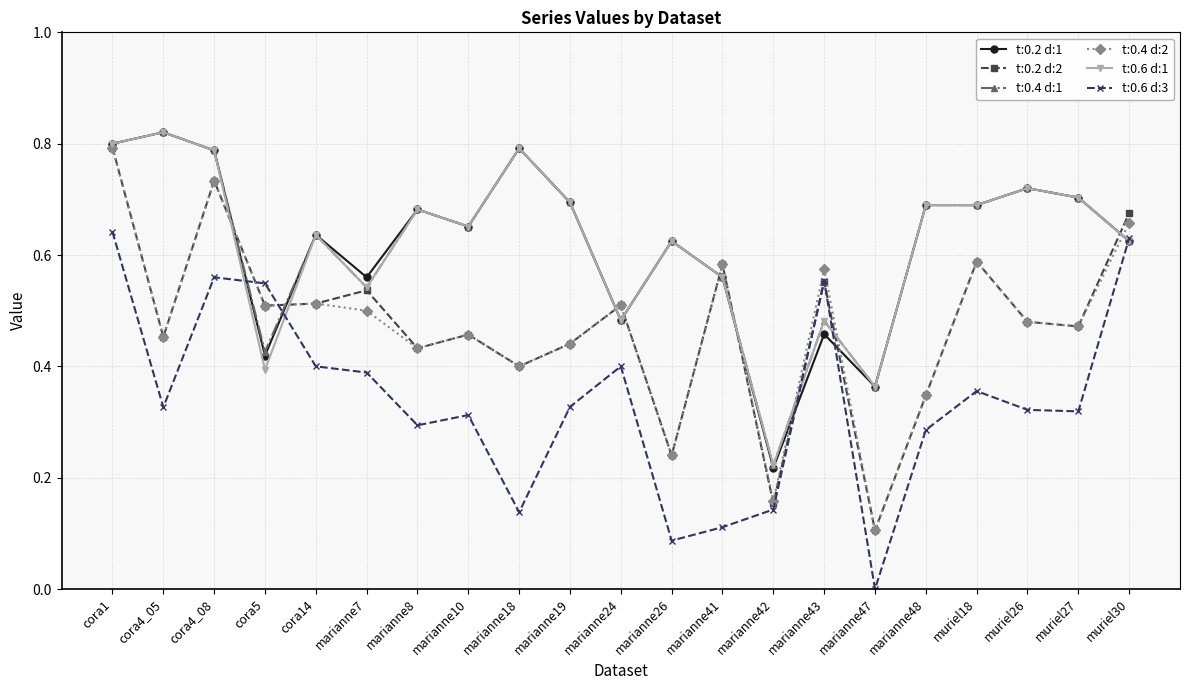

What is the label of the 4th point from the left?

cora5